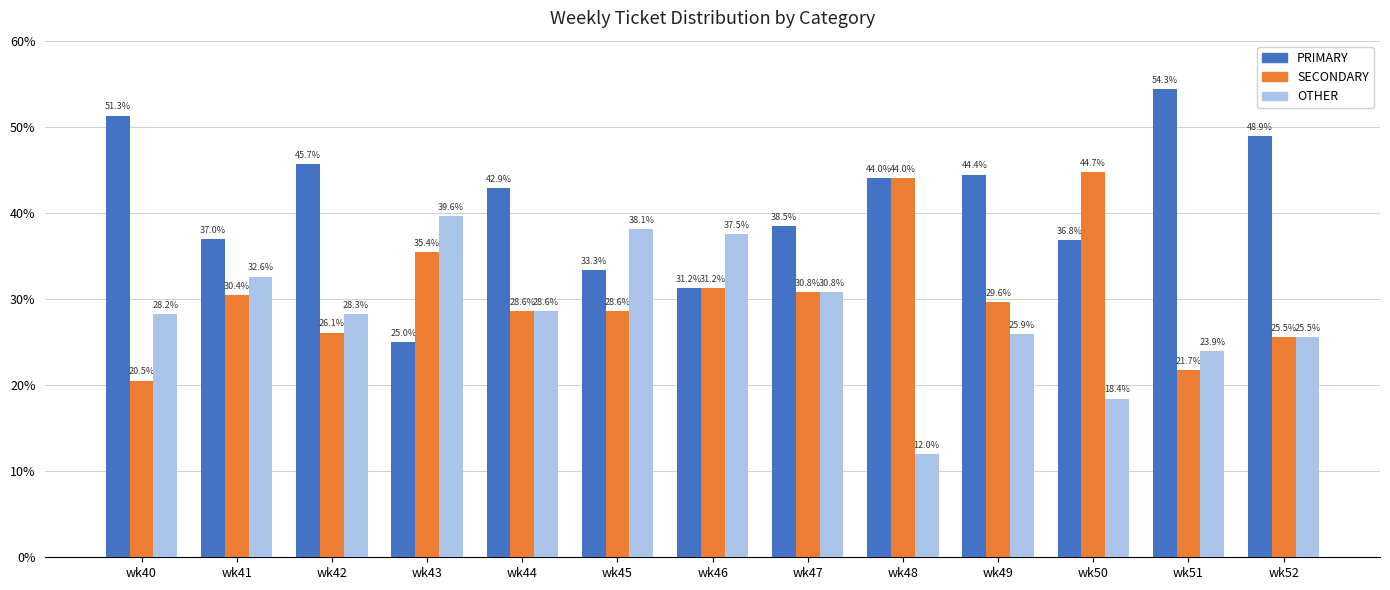

Is it true that SECONDARY equals 25.5 at wk52?

True